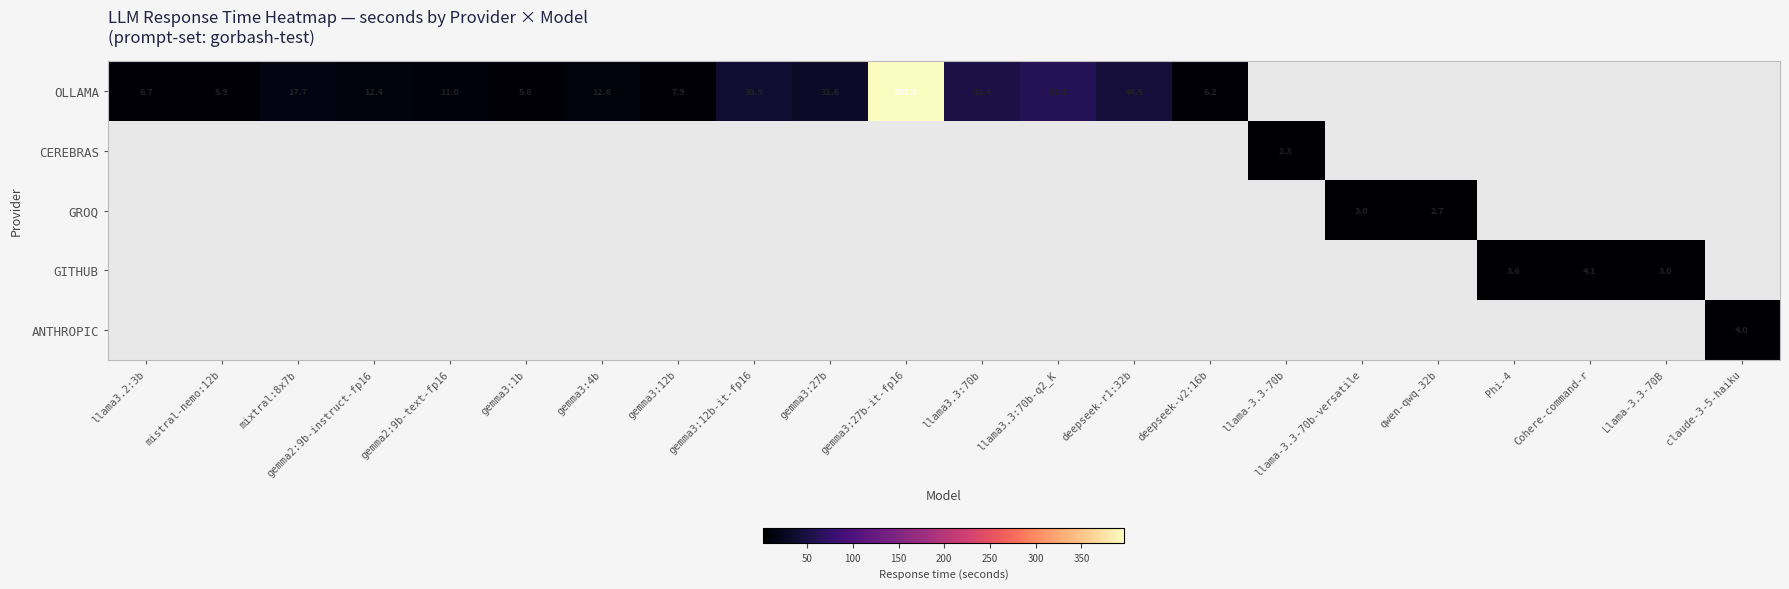

The OLLAMA series shows 61.1 at llama3.3:70b-q2_K. True or false?

True